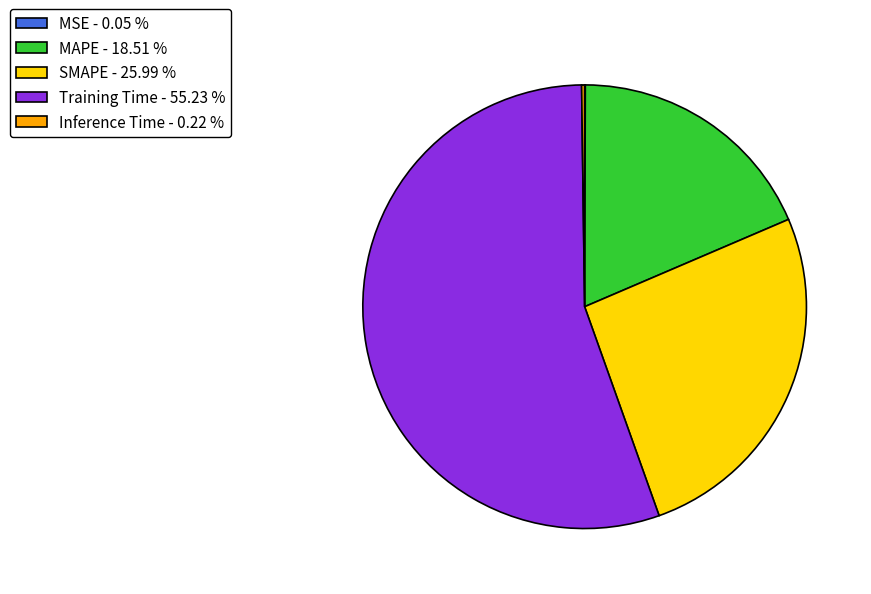

Does Training Time - 55.23 % represent more than half of the total?

Yes